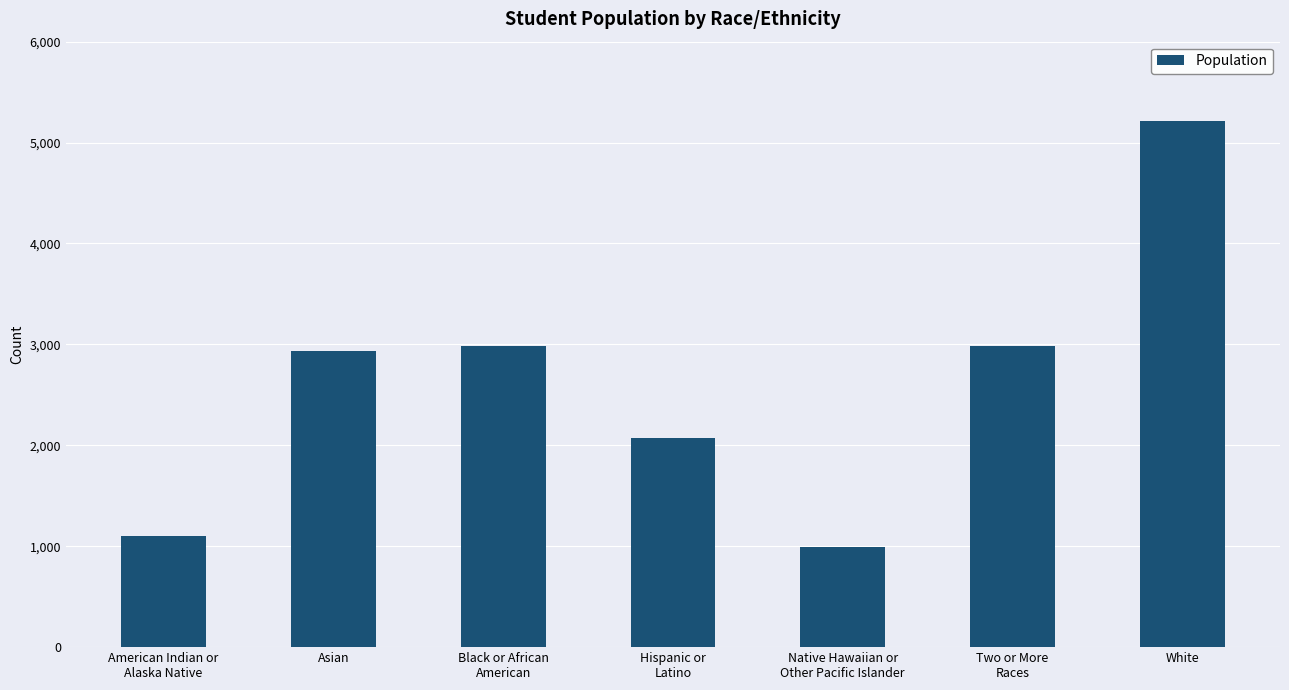

What is the label of the 1st bar from the right?

White